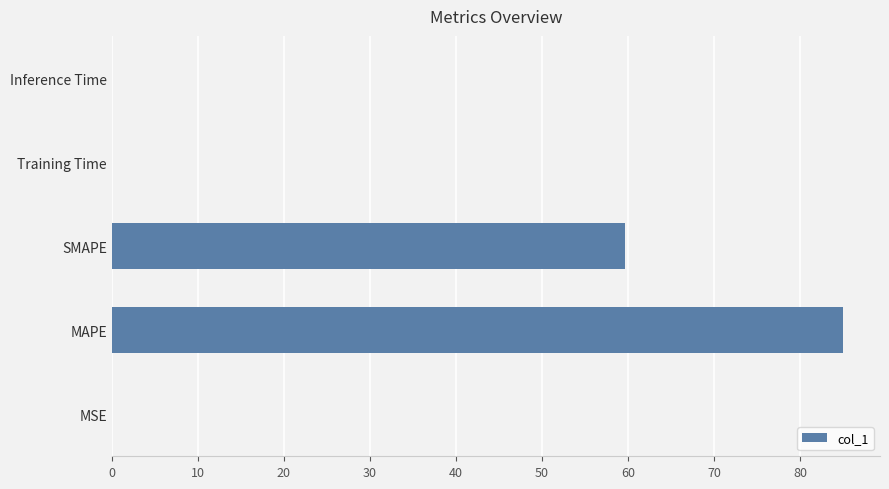

What is the average value?

29.0